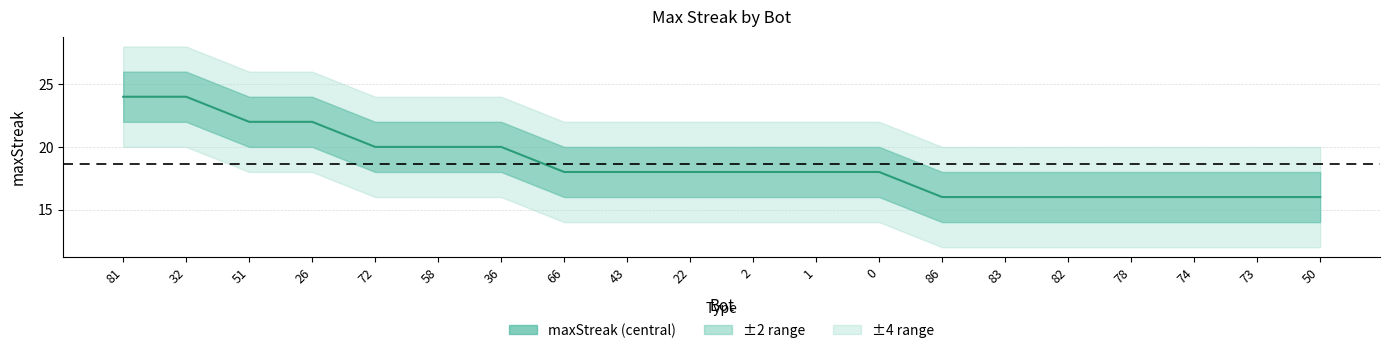

What is the label of the 3rd point from the right?

74